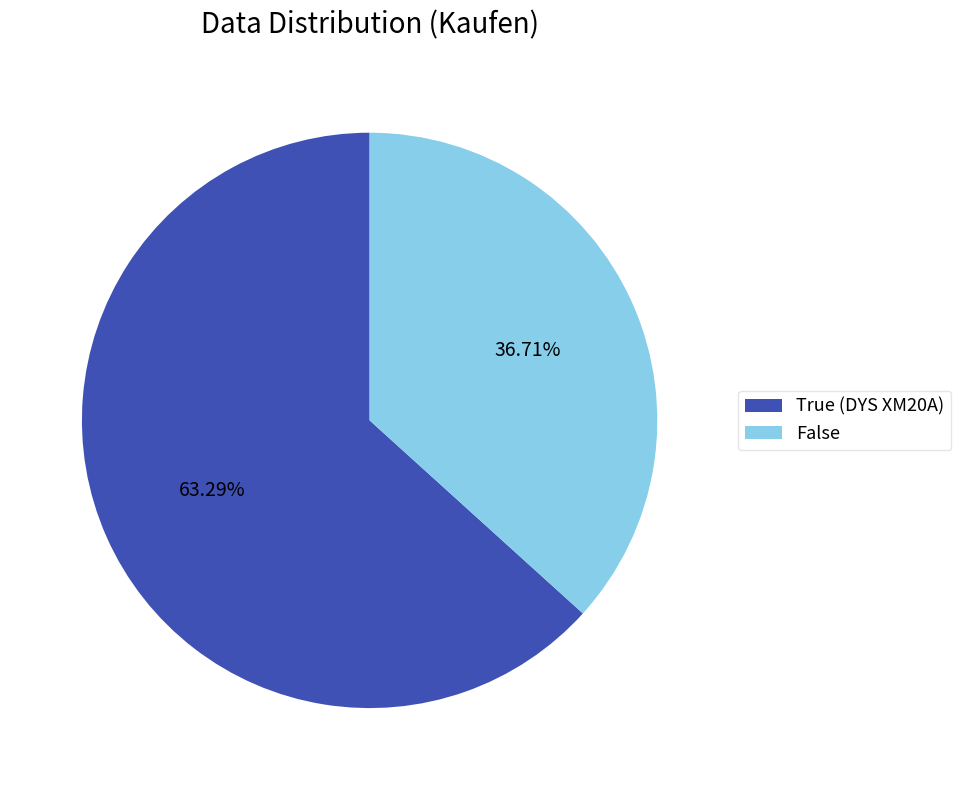

To the nearest percent, what is the difference between the largest and smallest slice percentages?

27%